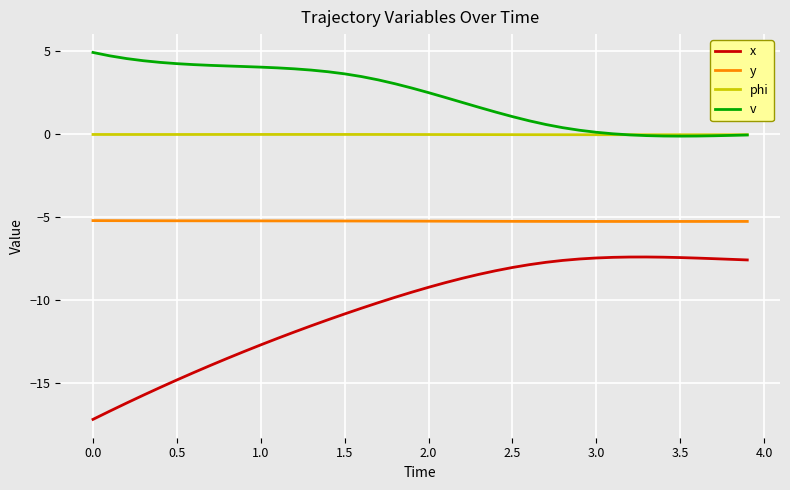

Rank the series by their average value, from lowest to highest.

x, y, phi, v